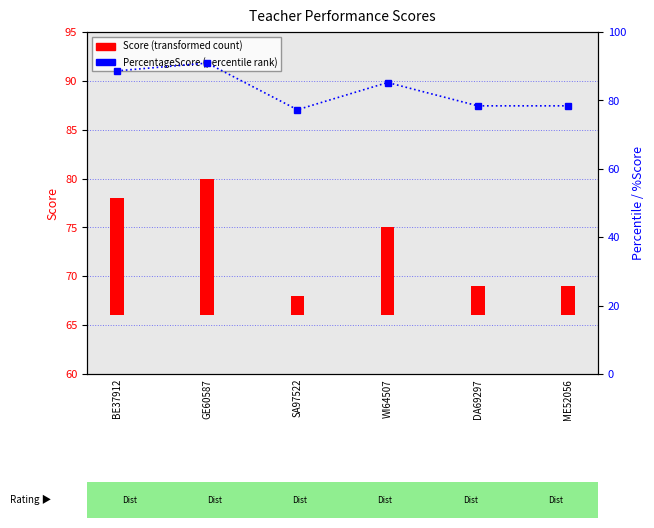

Which category has the highest value across all series?

GE60587